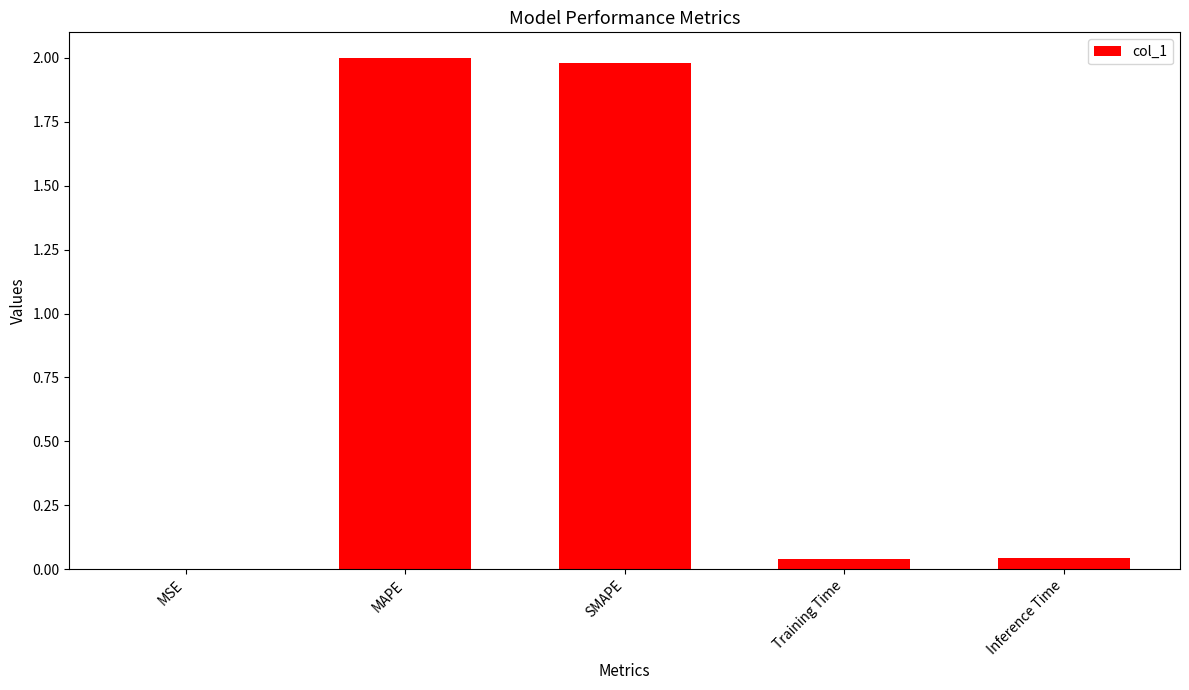

Read the value at SMAPE.

2.0